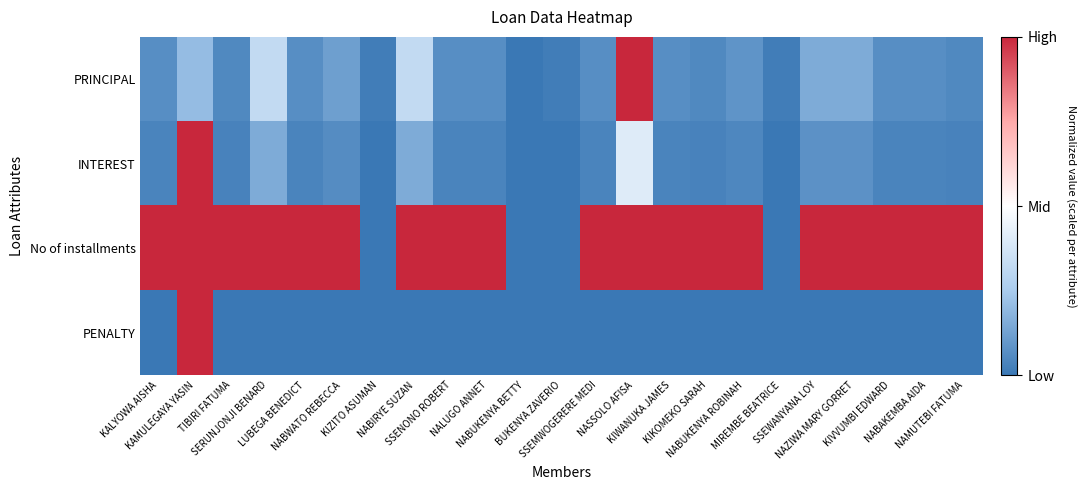

Which series has the largest range (max minus min)?

PRINCIPAL